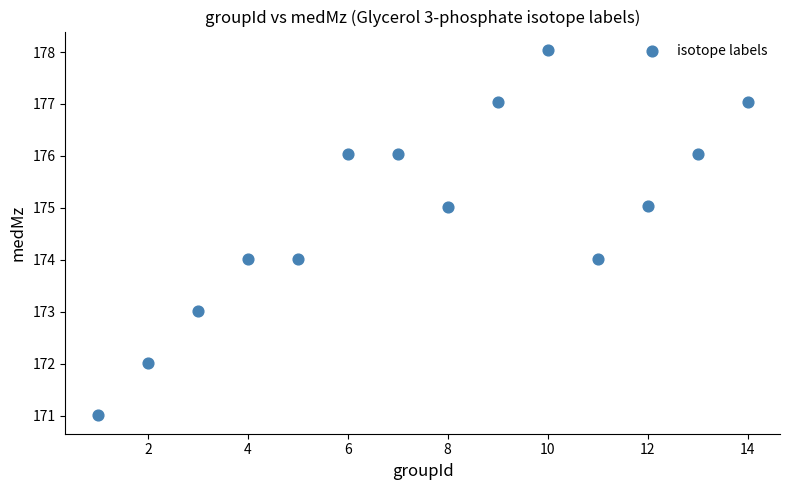

What is the range of X values (max minus min)?

13.0